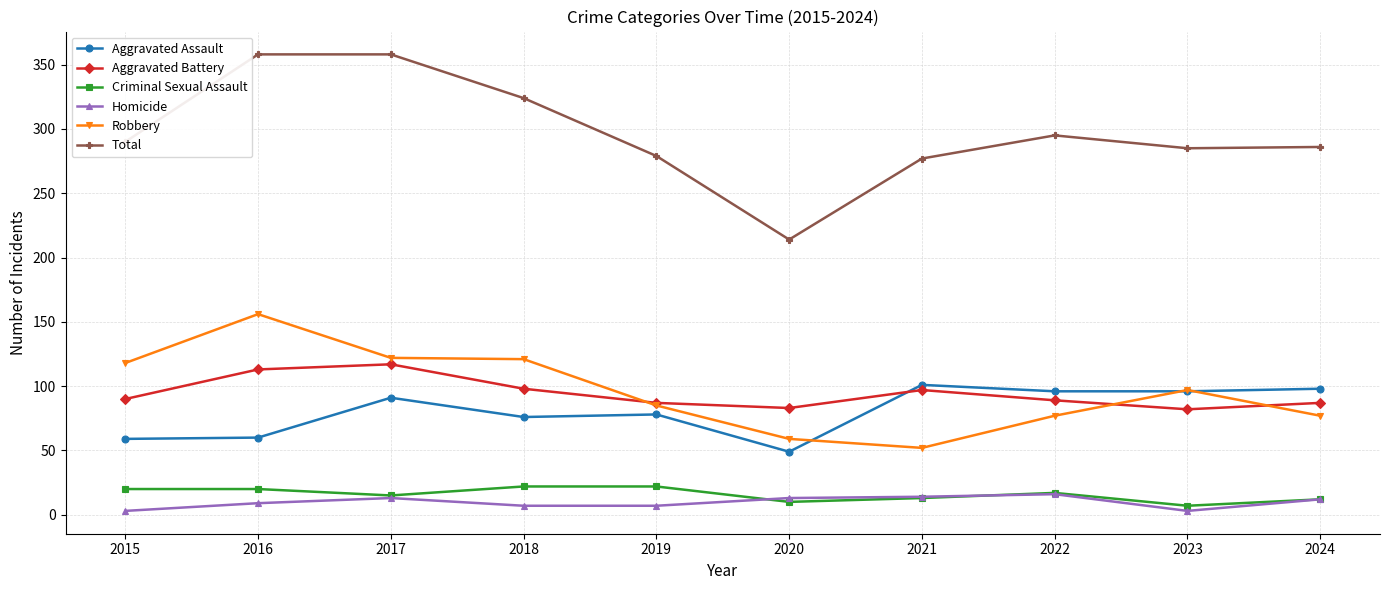

Rank the series at 2016 from highest to lowest value.

Total, Robbery, Aggravated Battery, Aggravated Assault, Criminal Sexual Assault, Homicide